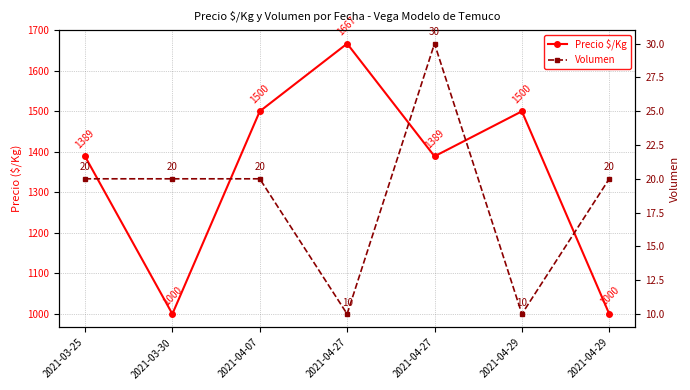

What is the total value across all series at 2021-03-25?

1409